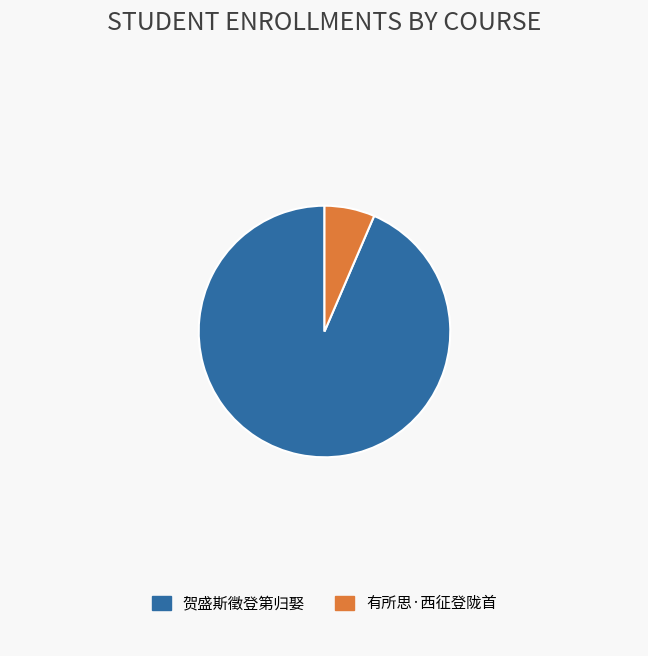

Rank the categories by value from lowest to highest.

有所思·西征登陇首, 贺盛斯徵登第归娶